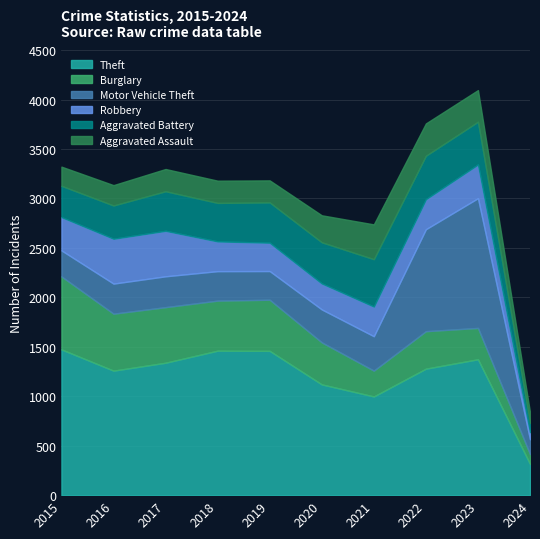

What is the value of the Burglary point at the 7th from the left?

261